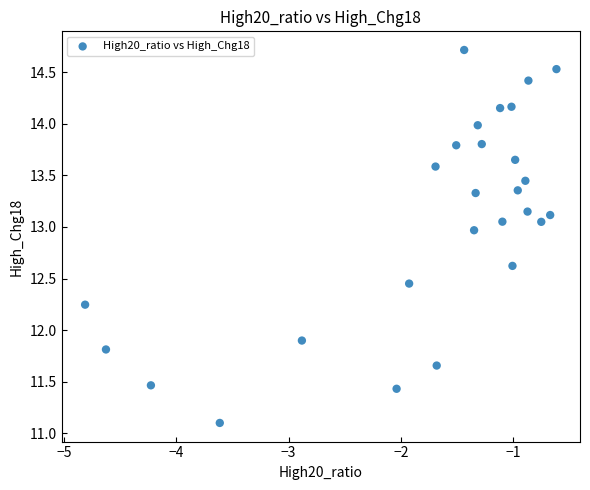

What is the range of X values (max minus min)?

4.2